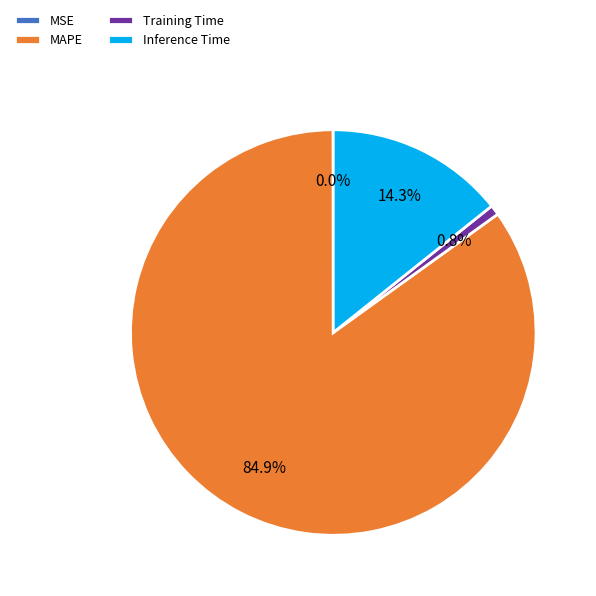

What is the largest slice in the pie chart?

MAPE